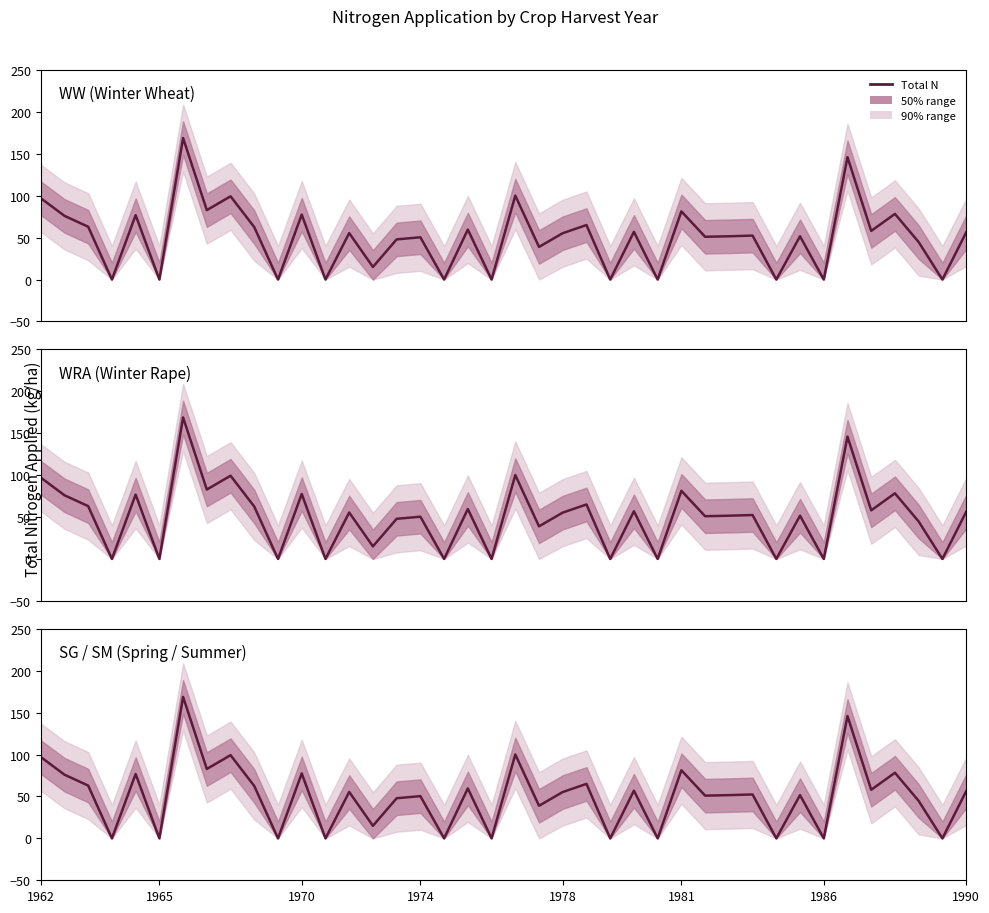

What is the sum of all values?

2019.3